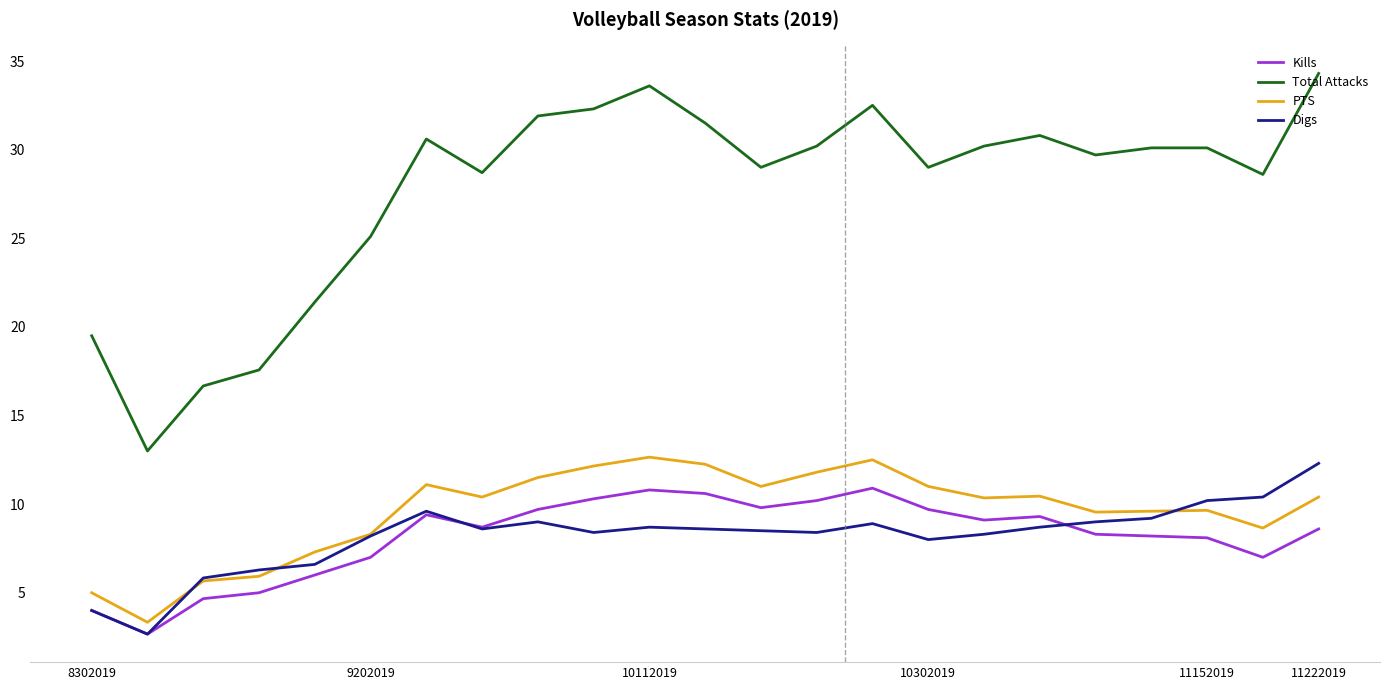

True or false: Total Attacks and Kills intersect in this chart.

False